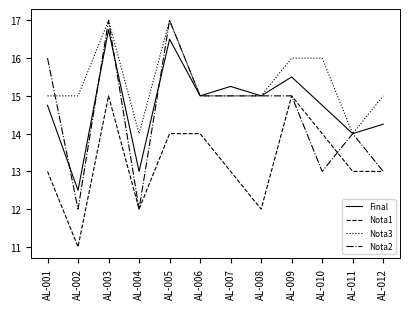

True or false: Nota3 and Nota1 intersect in this chart.

False